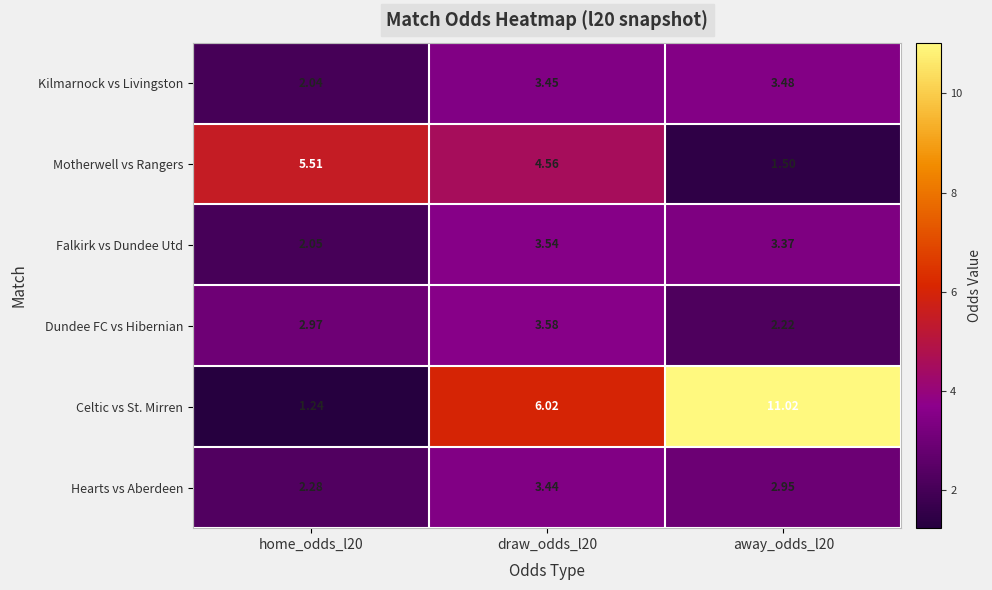

Count the number of data series in this chart.

6